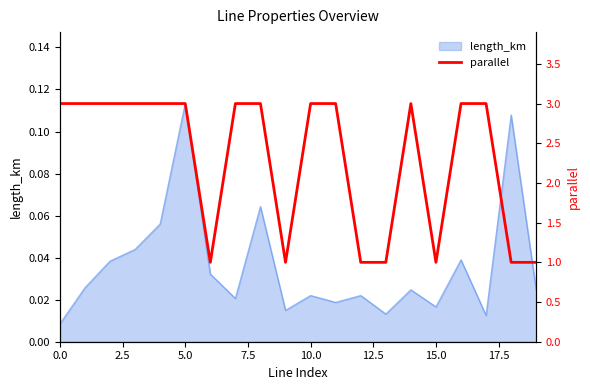

At which label does length_km reach its peak?

5.0